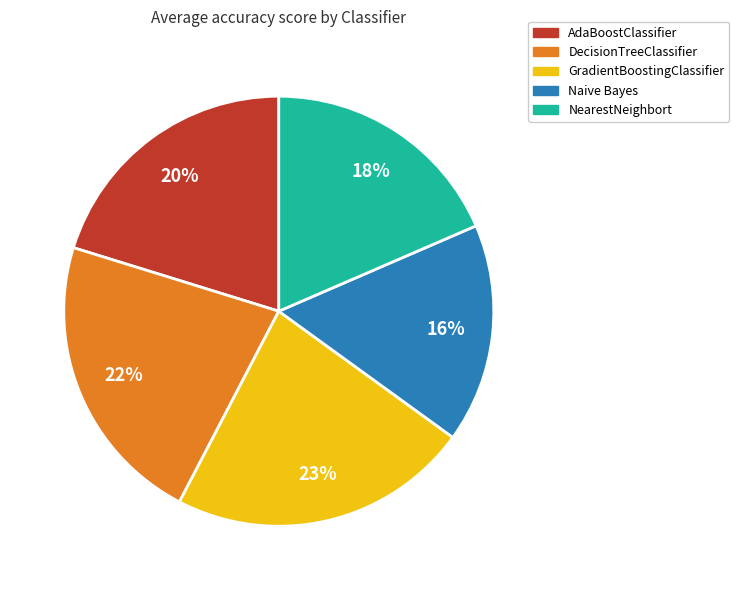

What is the smallest slice in the pie chart?

Naive Bayes